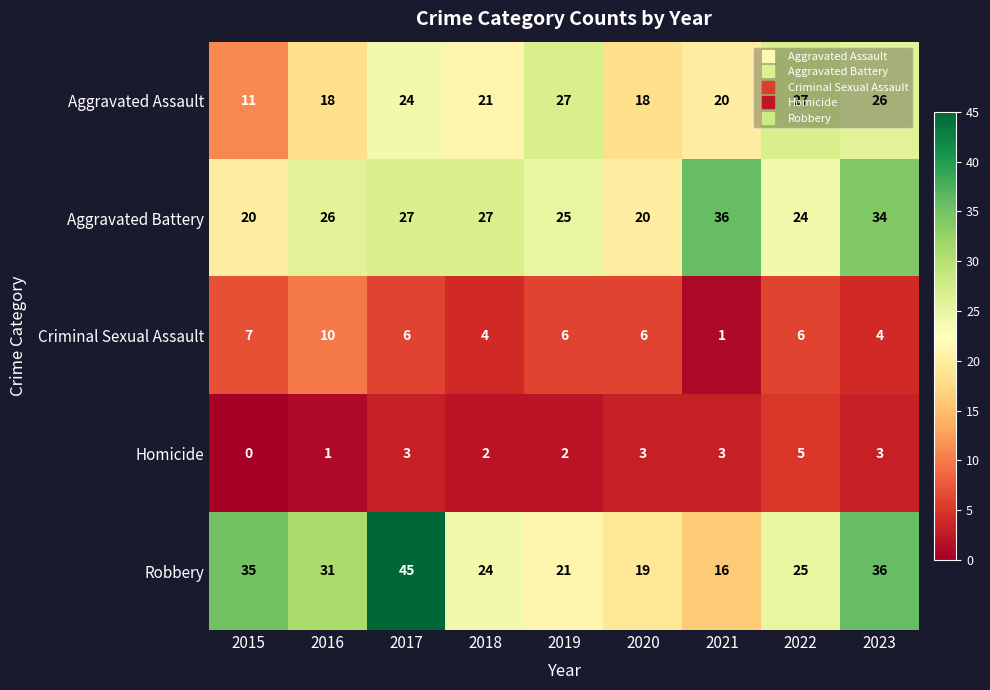

What is the greatest value displayed?

45